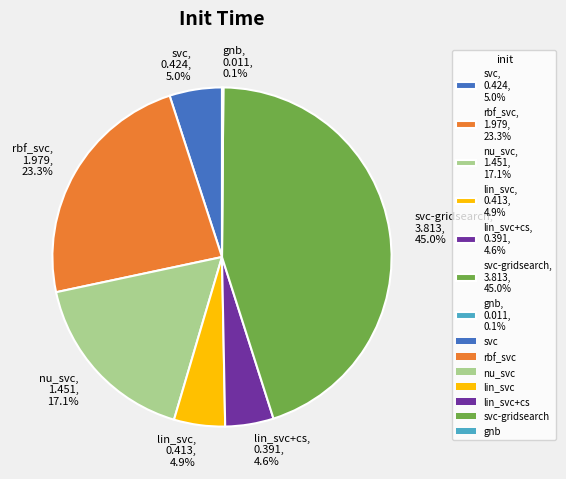

What is the largest slice in the pie chart?

svc-gridsearch, 3.813, 45.0%